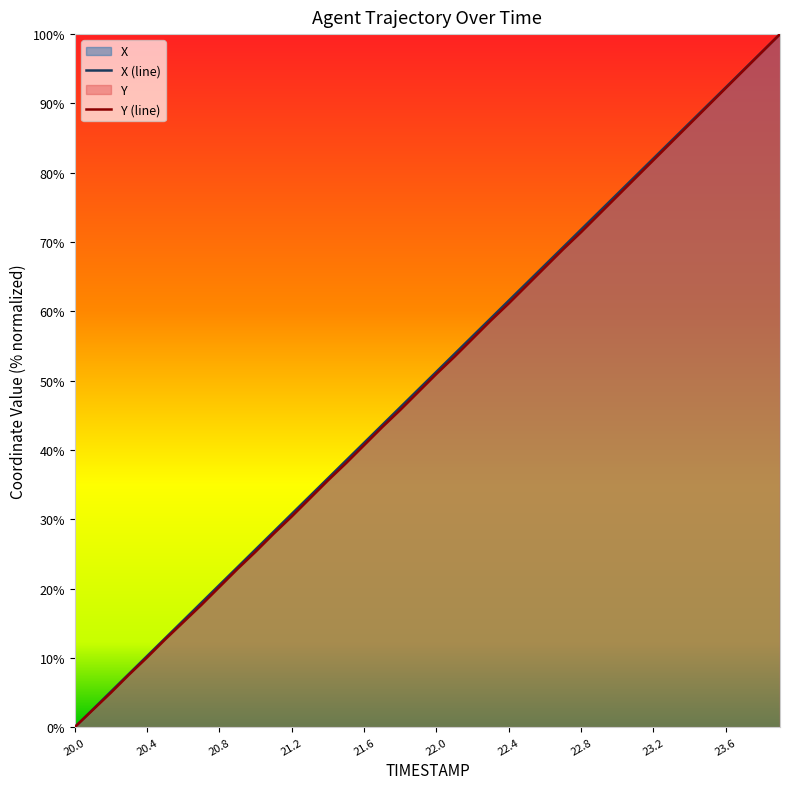

How many data points does each series have?

40